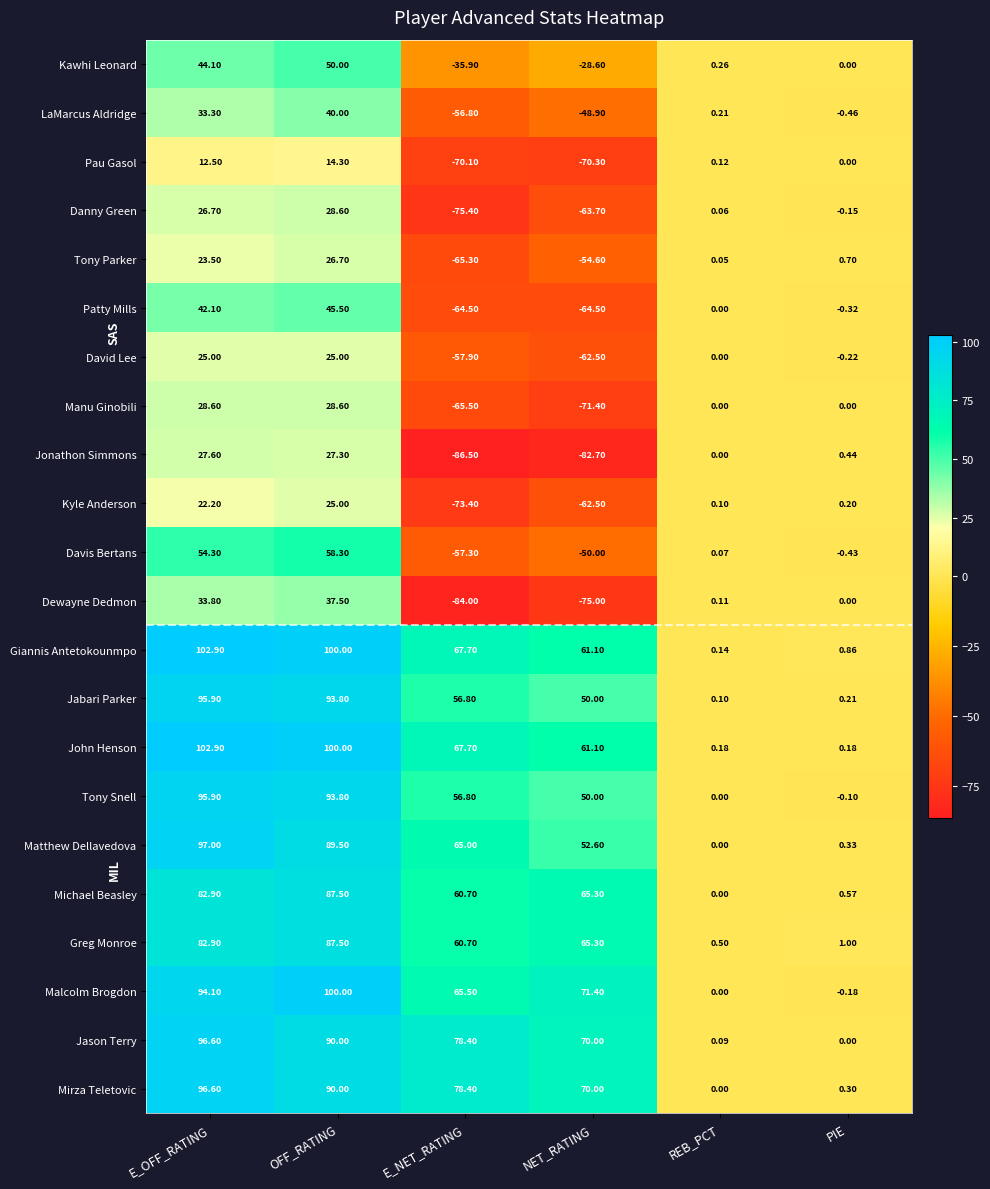

At which label is Jabari Parker closest to 48?

NET_RATING